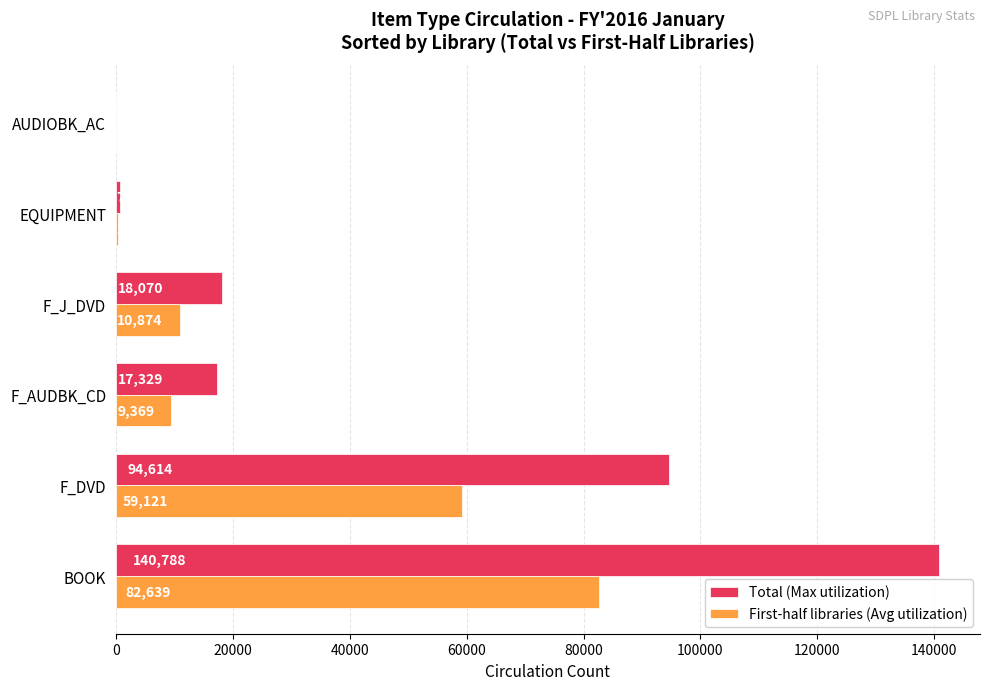

What is the highest value of the First-half libraries (Avg utilization) series?

82639